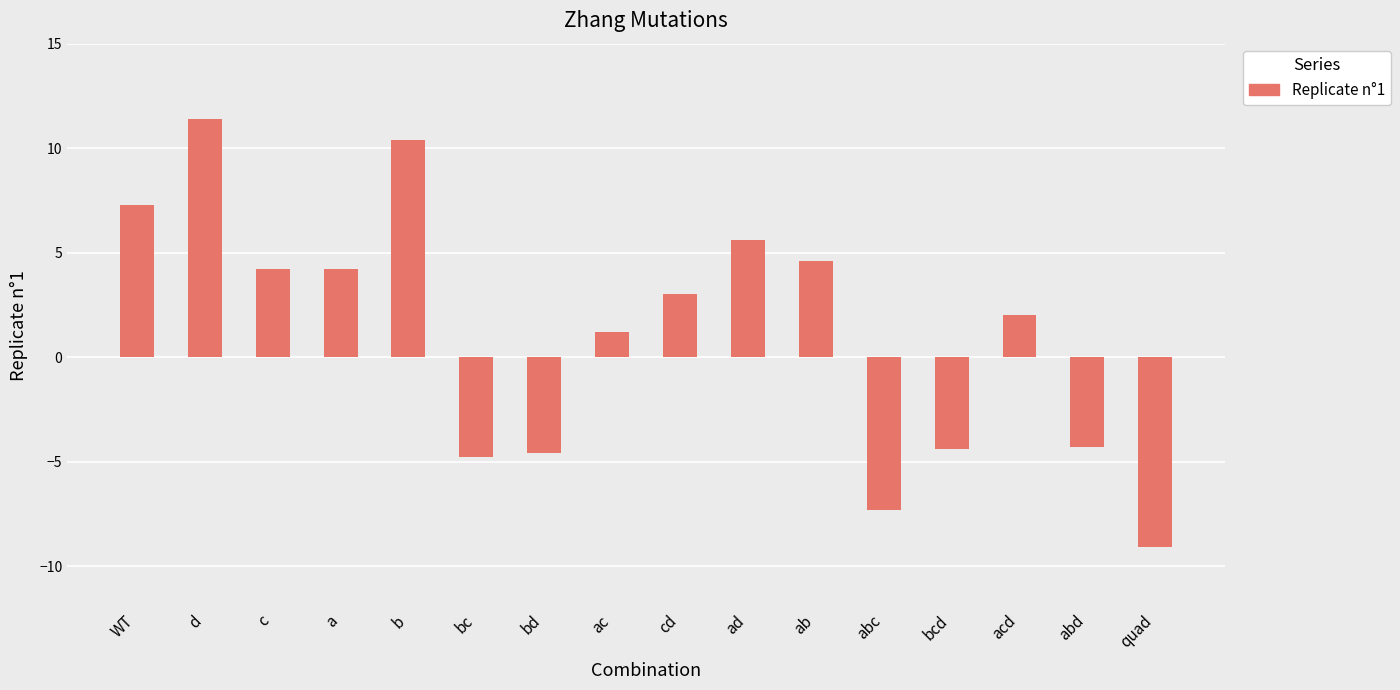

Between a and WT, which is larger?

WT